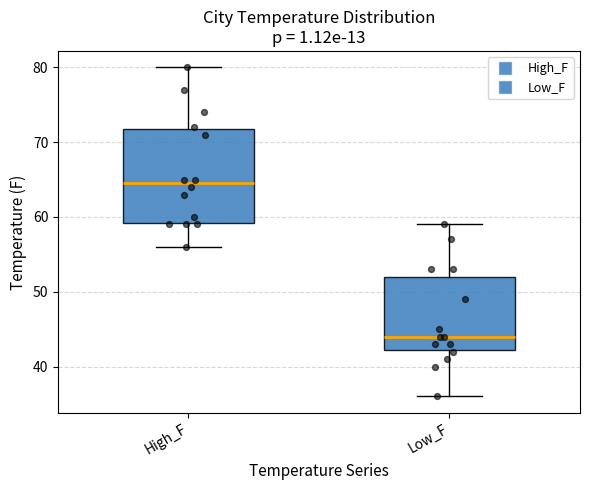

Which box is the tallest, from its lower edge to its upper edge?

High_F